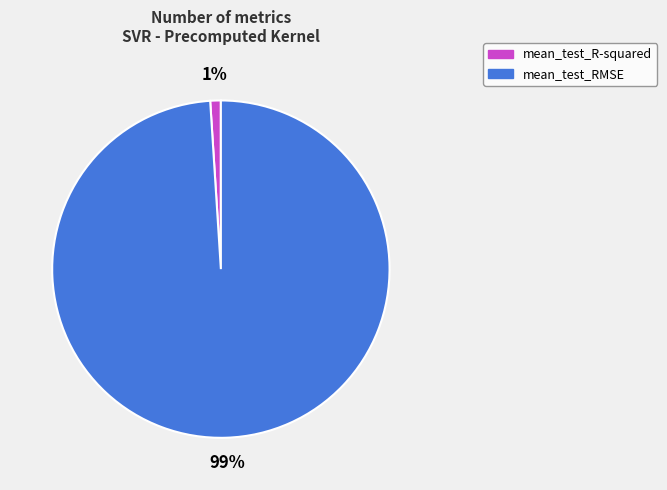

Which slice represents more than half of the pie?

mean_test_RMSE